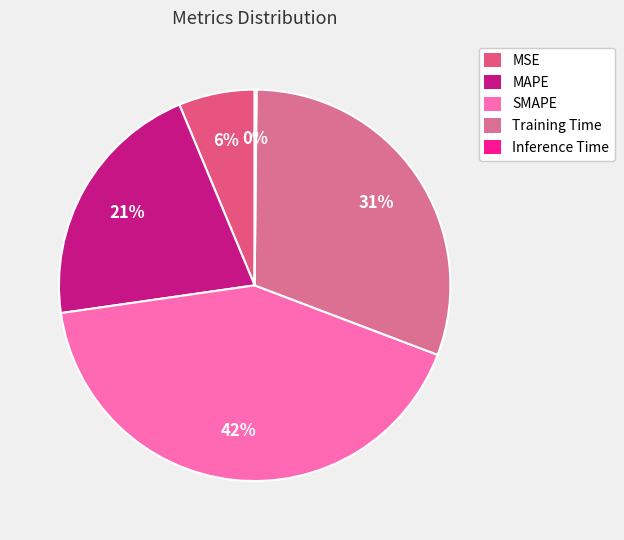

How many segments does this pie chart have?

5